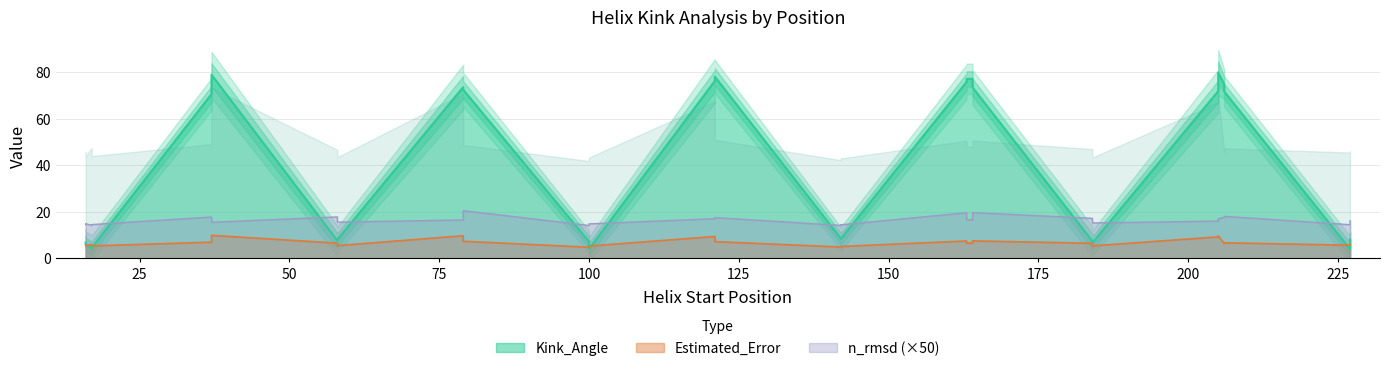

Which series changed the most between 163 and 184?

Kink_Angle